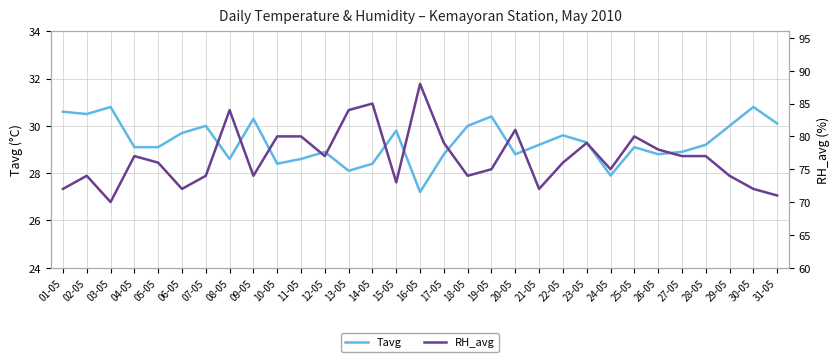

Which category has the lowest value across all series?

16-05